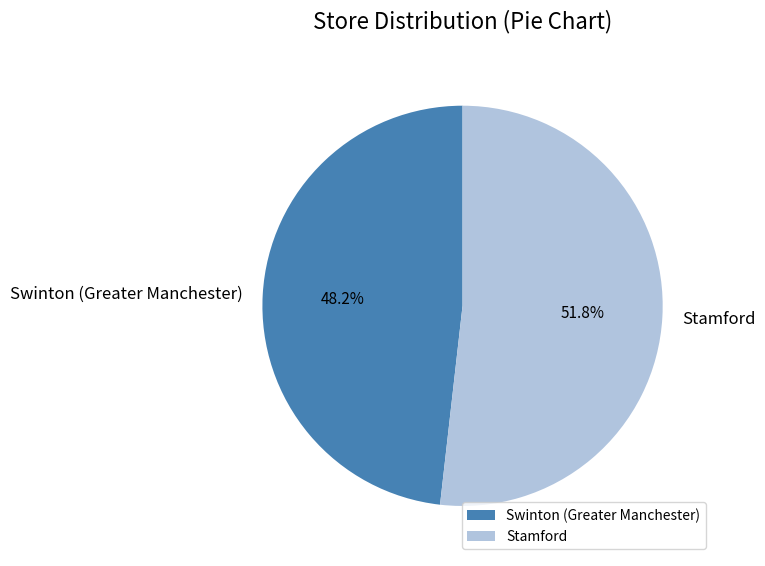

True or false: Stamford accounts for 52% of the total.

True